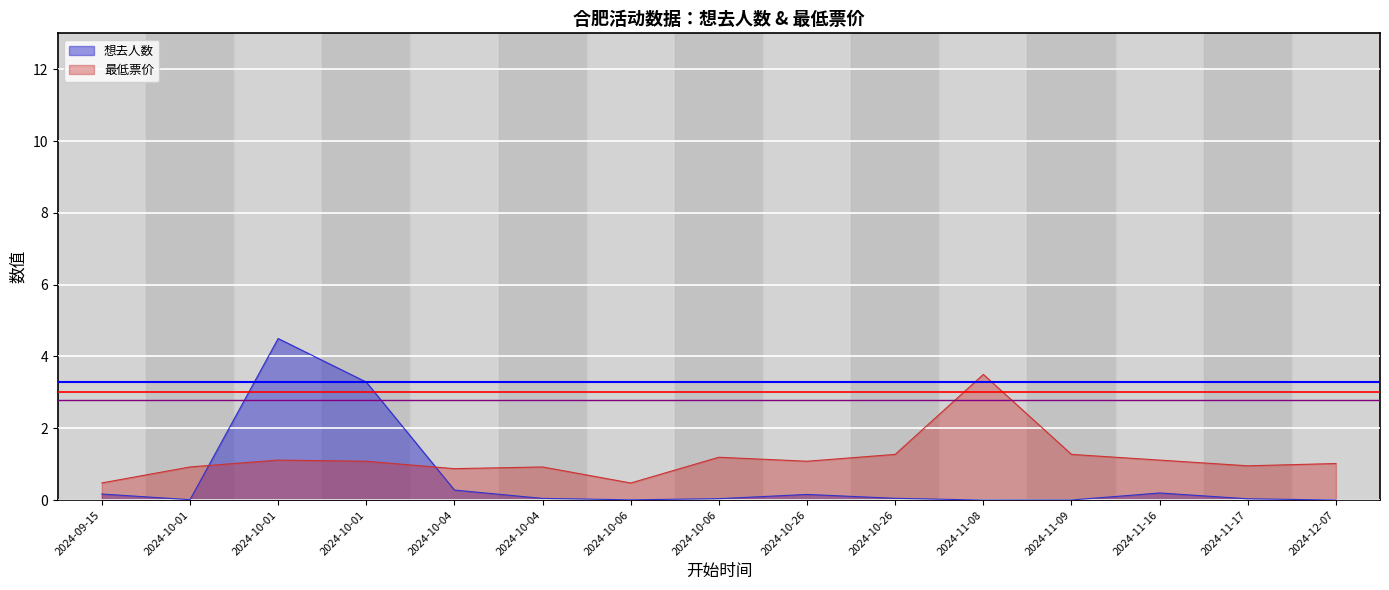

Count the number of data series in this chart.

2